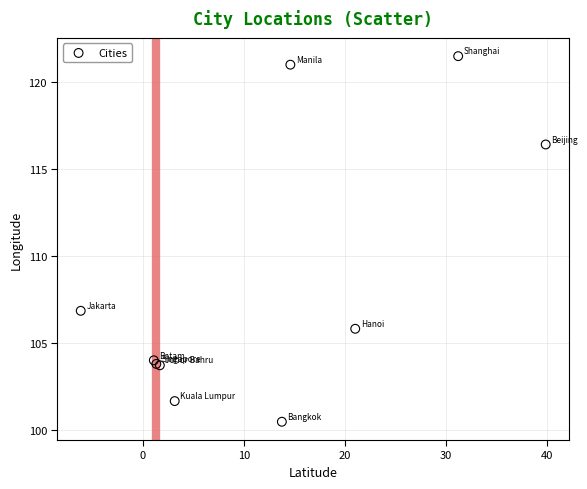

What Y value in the scatter plot is closest to 110?

106.9